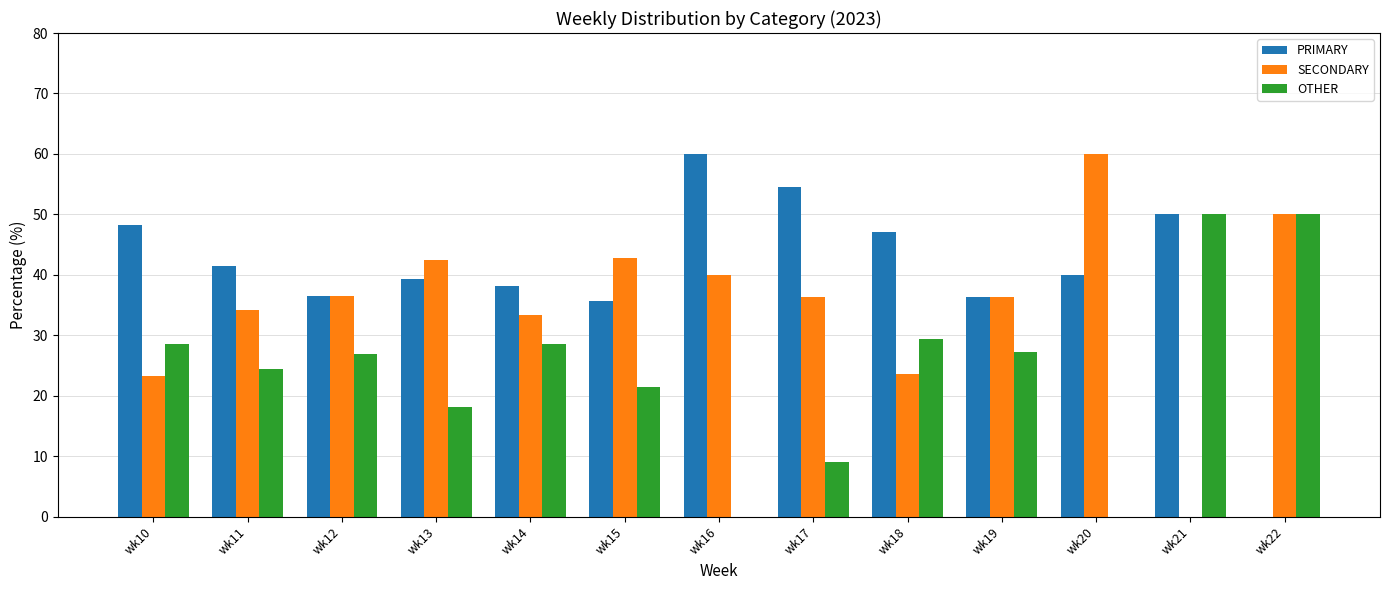

Are the bars horizontal?

No